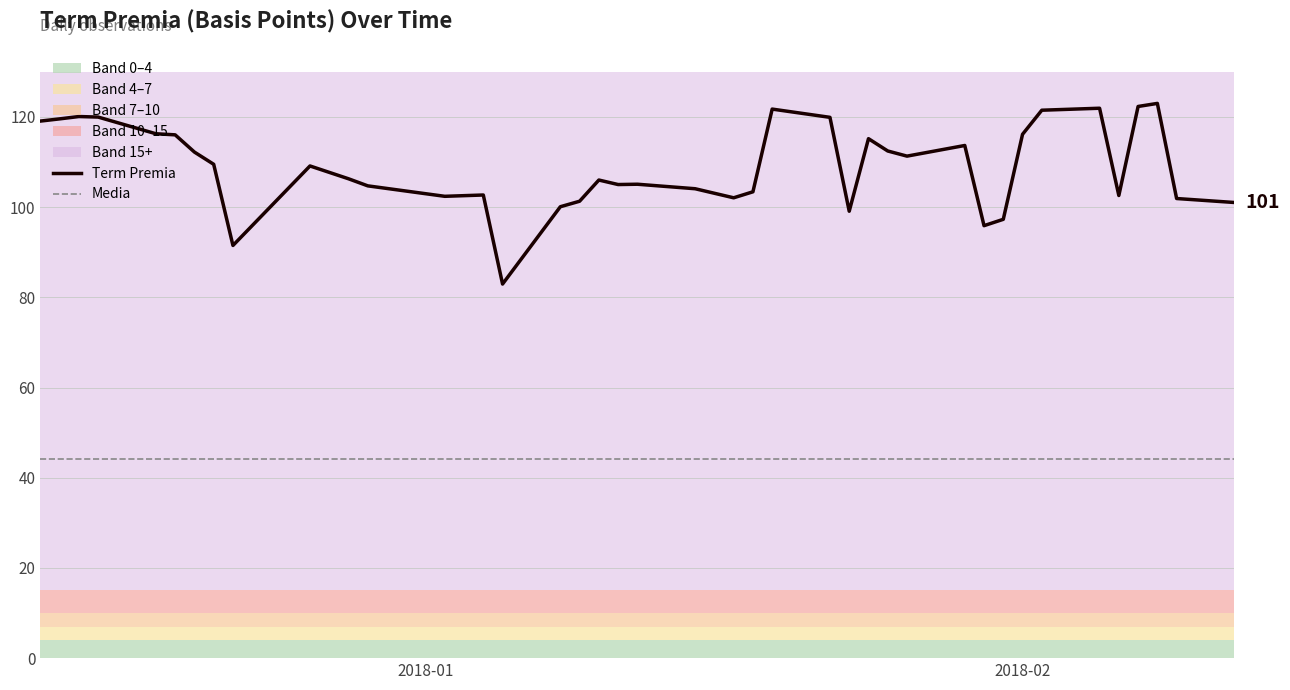

What is the smallest value displayed?

44.2